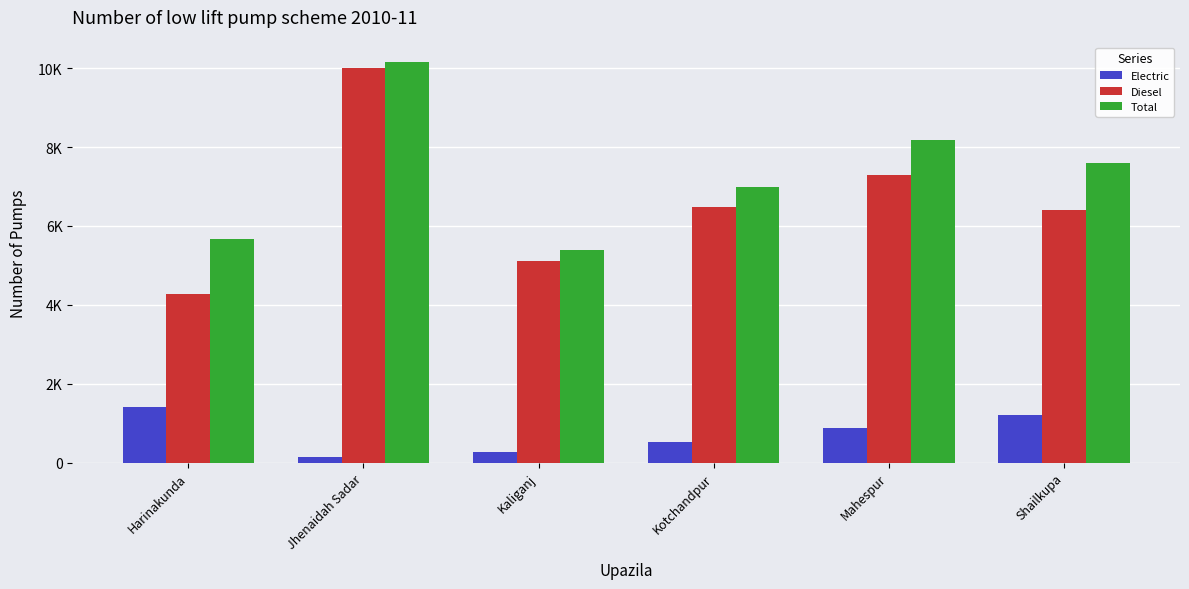

Are the bars grouped side by side (vs. stacked)?

Yes